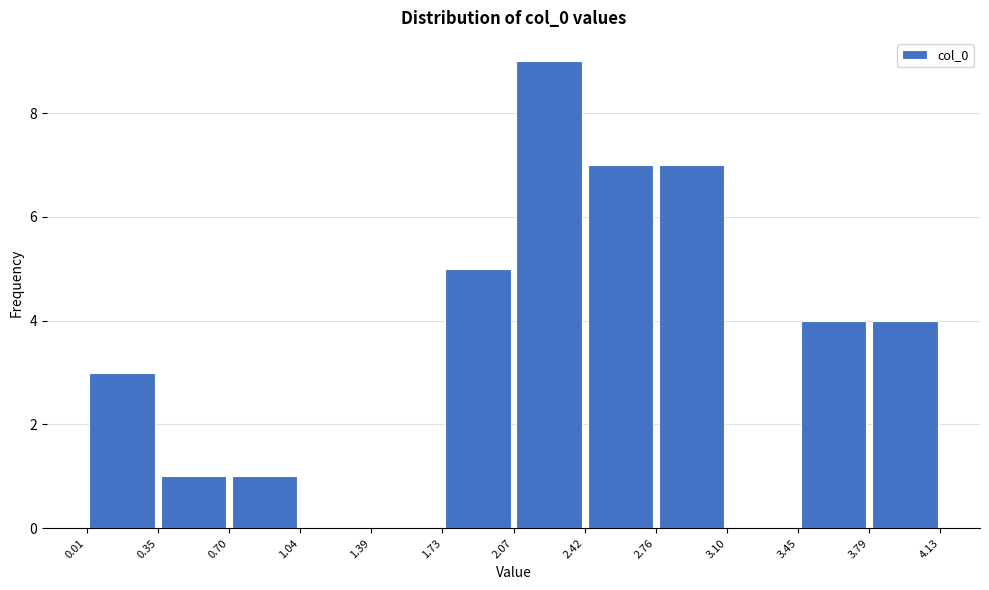

Over which range of the x-axis is the bar tallest?

2.07 to 2.42